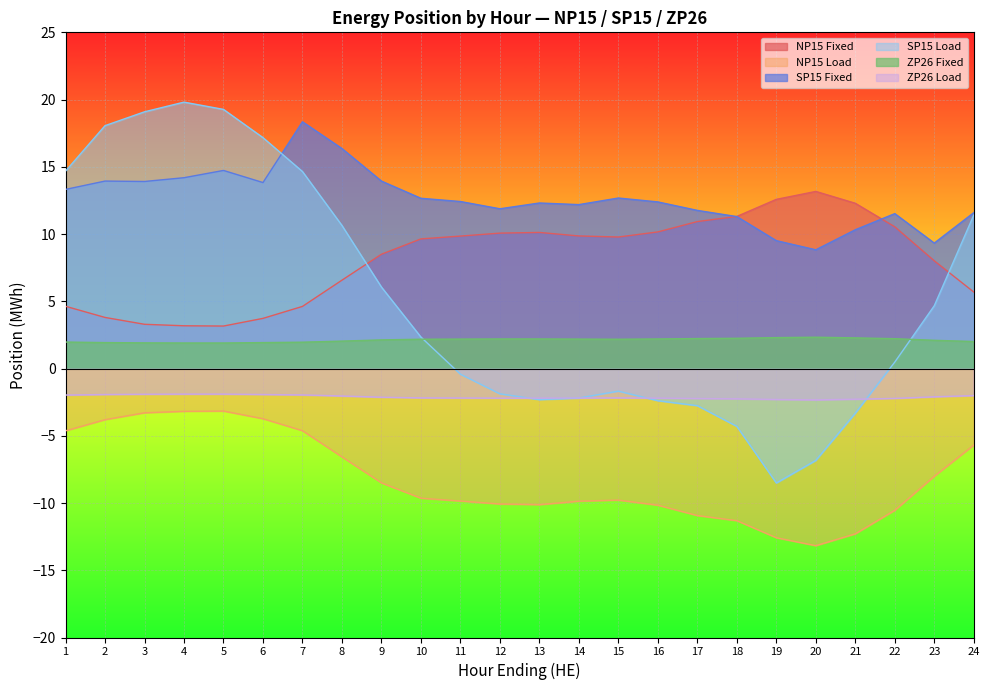

Is the value of ZP26 Fixed at 1 greater than the value of NP15 Fixed at 20?

No